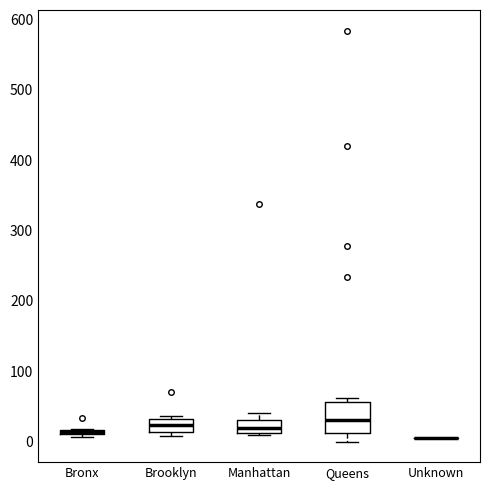

Where does the median line of the box for Queens sit on the y-axis? The values are not printed on the chart, so give them approximately, as read against the axis.

30